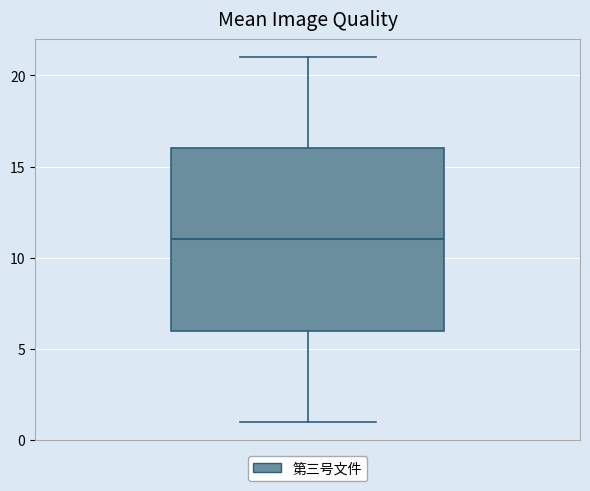

Where does the median line of the box sit on the y-axis? The values are not printed on the chart, so give them approximately, as read against the axis.

11